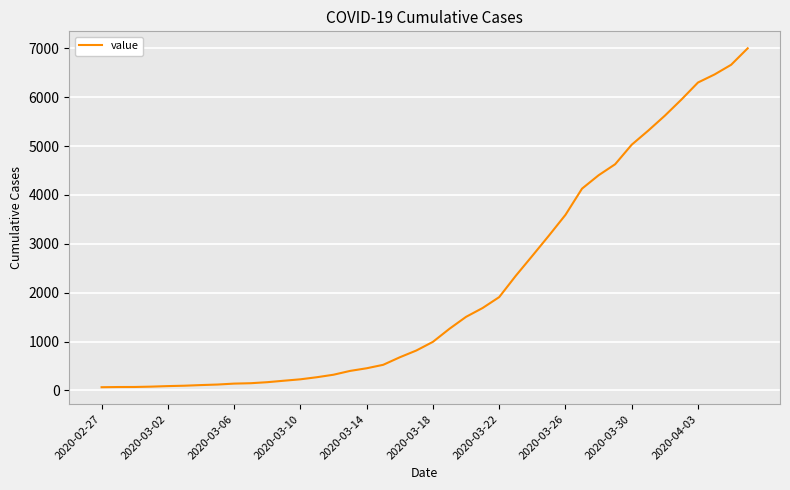

What is the greatest value displayed?

7004